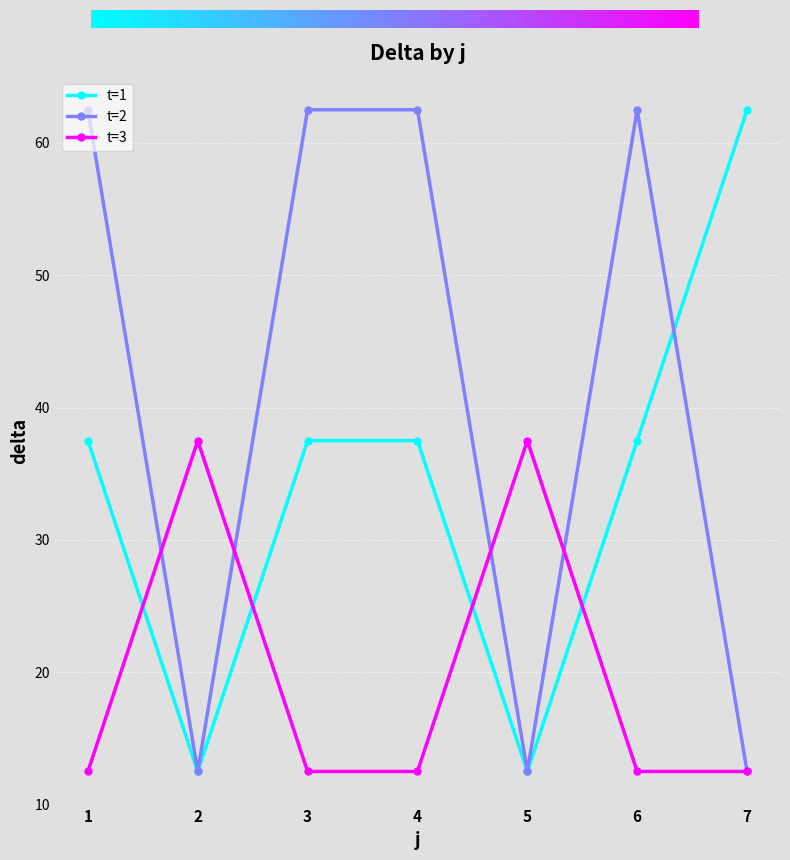

What is the difference between the highest and lowest values at 7?

50.0